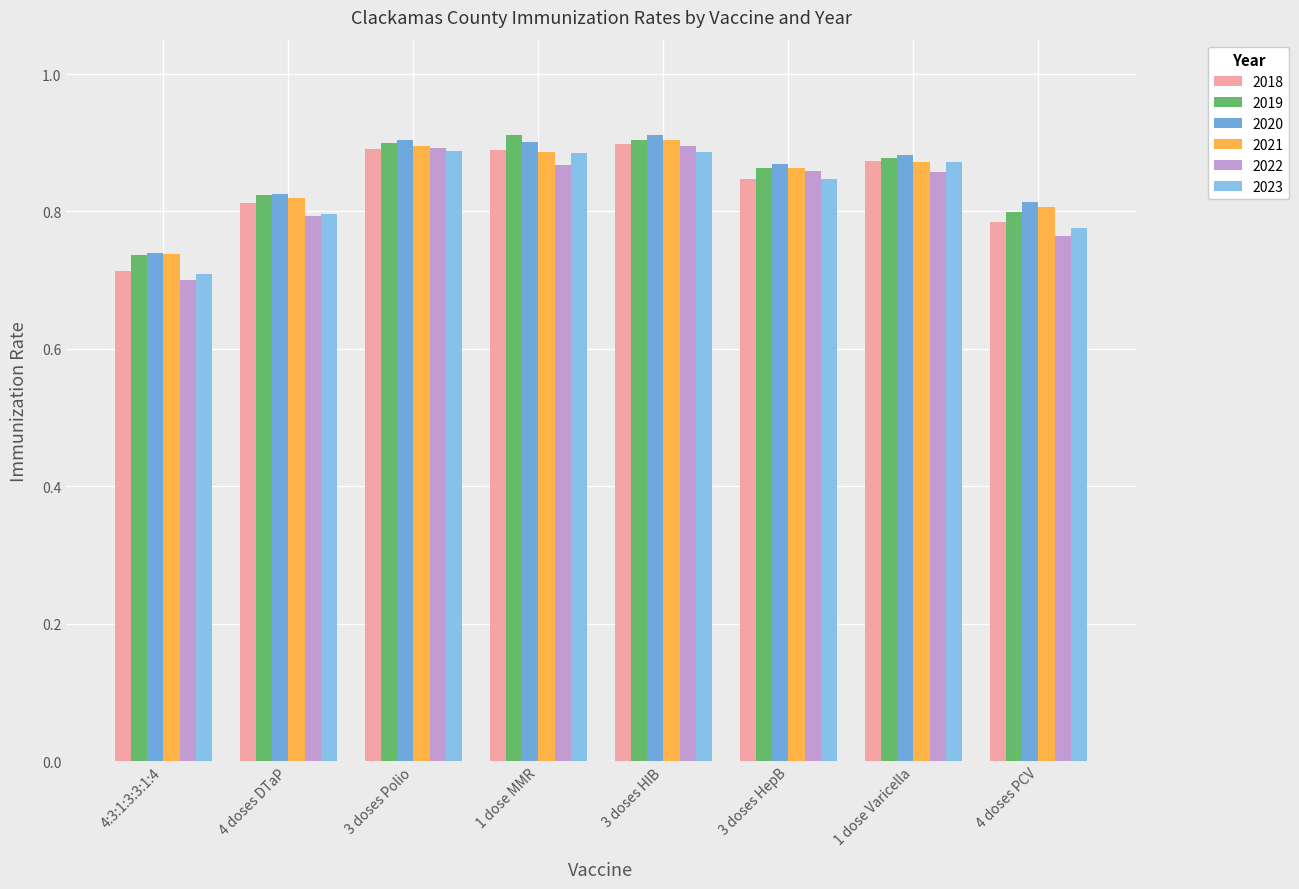

The 2020 series shows 1.3 at 4:3:1:3:3:1:4. True or false?

False